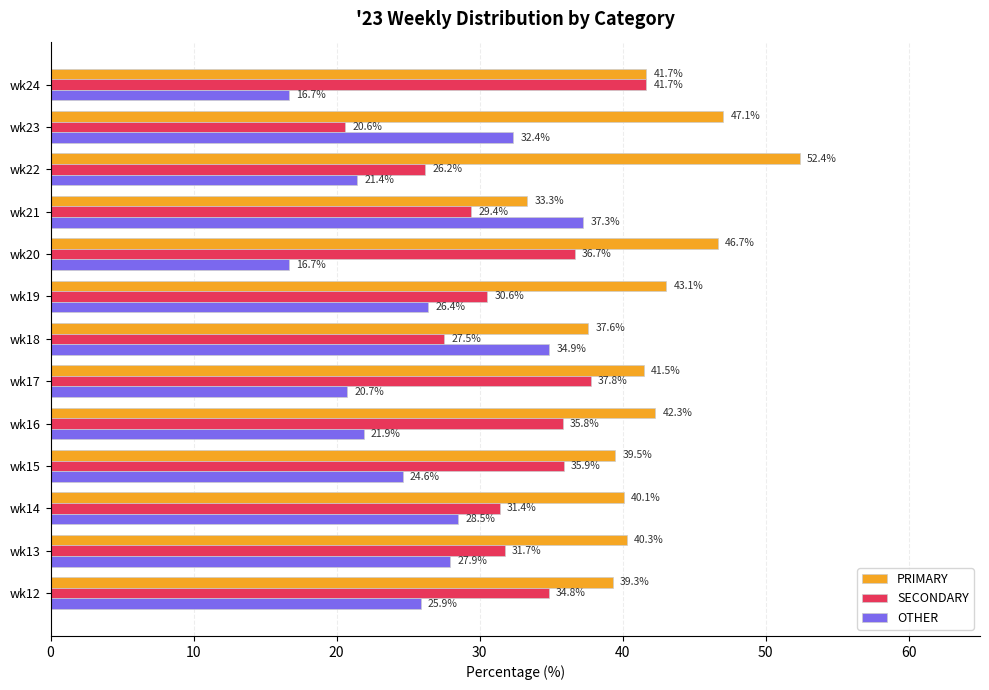

At how many categories does at least one series exceed 31?

13